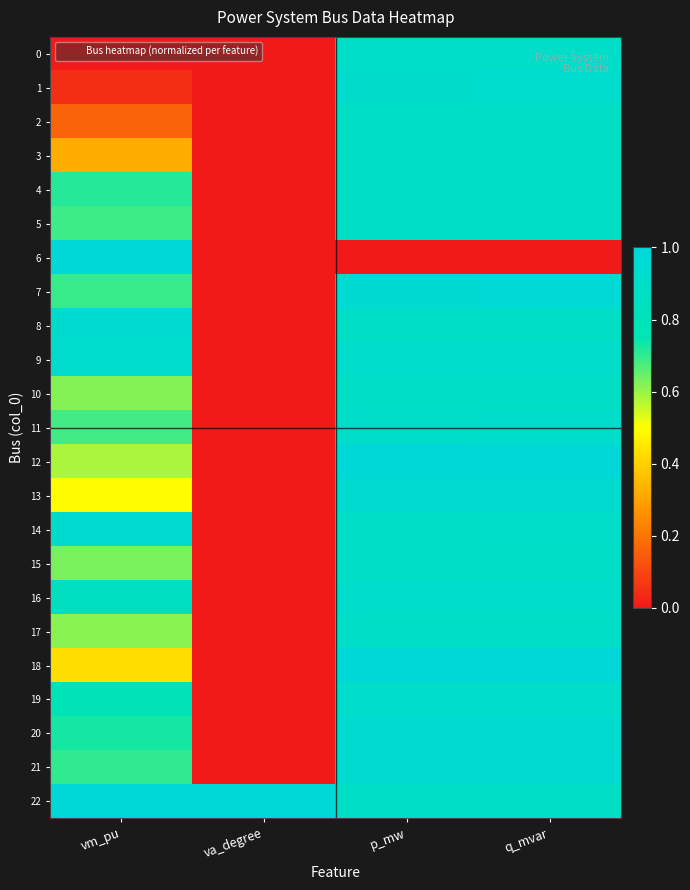

Reading left to right, extract all data points from this chart.

0: vm_pu=0.0	va_degree=0.0	p_mw=0.9	q_mvar=0.9
1: vm_pu=0.0	va_degree=0.0	p_mw=0.9	q_mvar=0.9
2: vm_pu=0.2	va_degree=0.0	p_mw=0.9	q_mvar=0.9
3: vm_pu=0.3	va_degree=0.0	p_mw=0.9	q_mvar=0.9
4: vm_pu=0.7	va_degree=0.0	p_mw=0.9	q_mvar=0.9
5: vm_pu=0.7	va_degree=0.0	p_mw=0.9	q_mvar=0.9
6: vm_pu=1.0	va_degree=0.0	p_mw=0.0	q_mvar=0.0
7: vm_pu=0.7	va_degree=0.0	p_mw=1.0	q_mvar=1.0
8: vm_pu=0.9	va_degree=0.0	p_mw=0.9	q_mvar=0.9
9: vm_pu=0.9	va_degree=0.0	p_mw=0.9	q_mvar=0.9
10: vm_pu=0.6	va_degree=0.0	p_mw=0.9	q_mvar=0.9
11: vm_pu=0.7	va_degree=0.0	p_mw=0.9	q_mvar=0.9
12: vm_pu=0.6	va_degree=0.0	p_mw=1.0	q_mvar=1.0
13: vm_pu=0.5	va_degree=0.0	p_mw=0.9	q_mvar=0.9
14: vm_pu=0.9	va_degree=0.0	p_mw=0.9	q_mvar=0.9
15: vm_pu=0.6	va_degree=0.0	p_mw=0.9	q_mvar=0.9
16: vm_pu=0.8	va_degree=0.0	p_mw=0.9	q_mvar=0.9
17: vm_pu=0.6	va_degree=0.0	p_mw=0.9	q_mvar=0.9
18: vm_pu=0.4	va_degree=0.0	p_mw=1.0	q_mvar=1.0
19: vm_pu=0.8	va_degree=0.0	p_mw=0.9	q_mvar=0.9
20: vm_pu=0.7	va_degree=0.0	p_mw=0.9	q_mvar=0.9
21: vm_pu=0.7	va_degree=0.0	p_mw=0.9	q_mvar=0.9
22: vm_pu=1.0	va_degree=1.0	p_mw=0.9	q_mvar=0.9